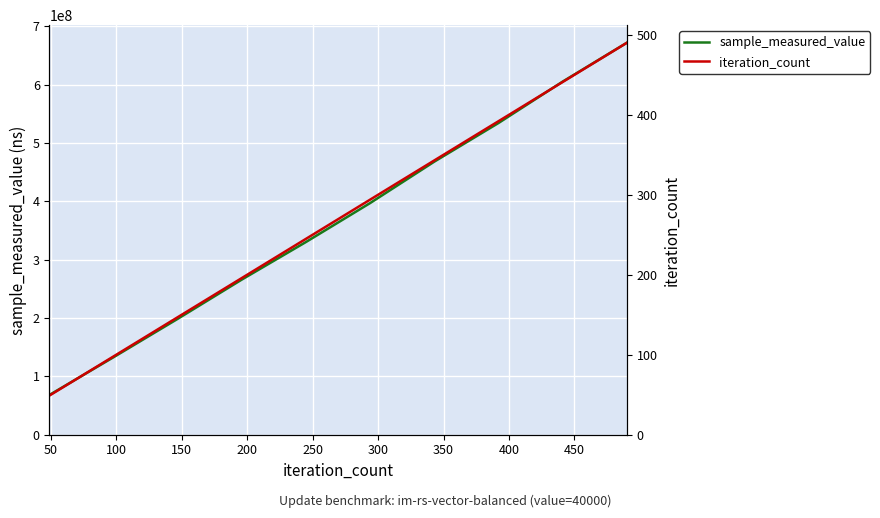

True or false: sample_measured_value and iteration_count intersect in this chart.

False